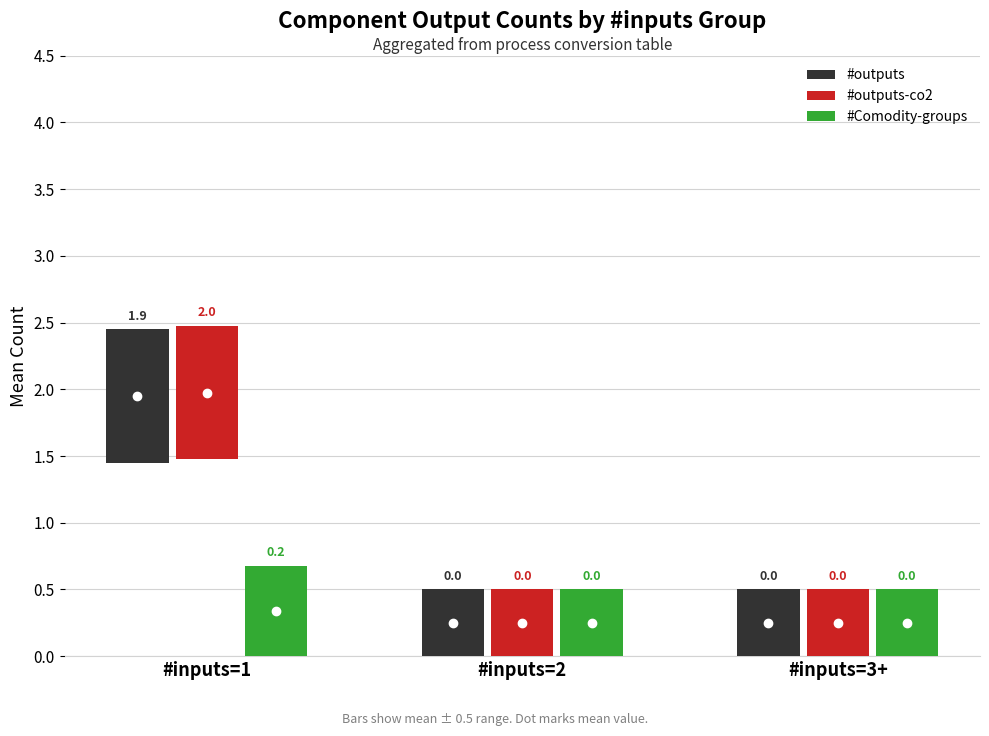

Reading right to left, list all the values displayed in this chart.

#outputs: #inputs=3+=0.5	#inputs=2=0.5	#inputs=1=1.0
#outputs-co2: #inputs=3+=0.5	#inputs=2=0.5	#inputs=1=1.0
#Comodity-groups: #inputs=3+=0.5	#inputs=2=0.5	#inputs=1=0.7